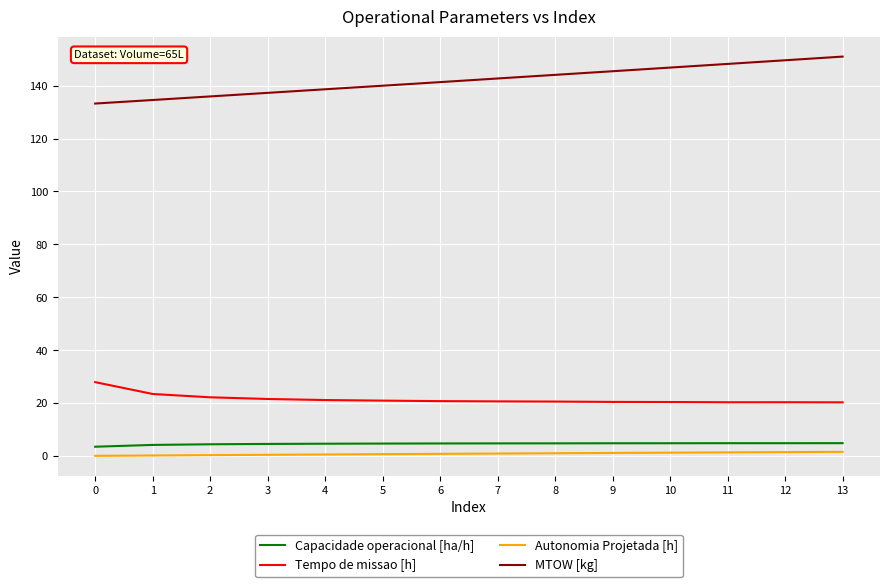

The value of Autonomia Projetada [h] at 7 is 1.0. True or false?

True